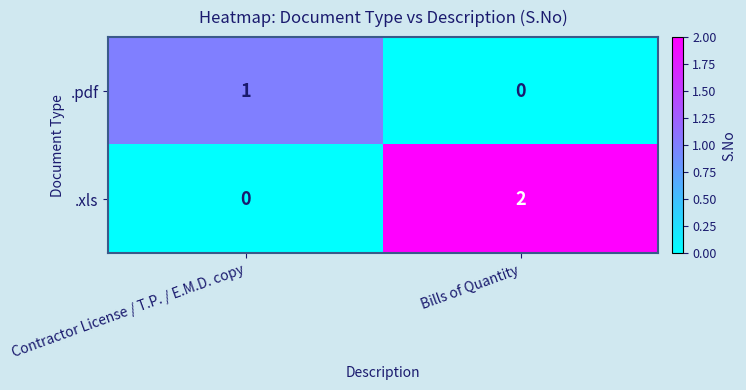

At which label does .xls reach its minimum?

Contractor License / T.P. / E.M.D. copy